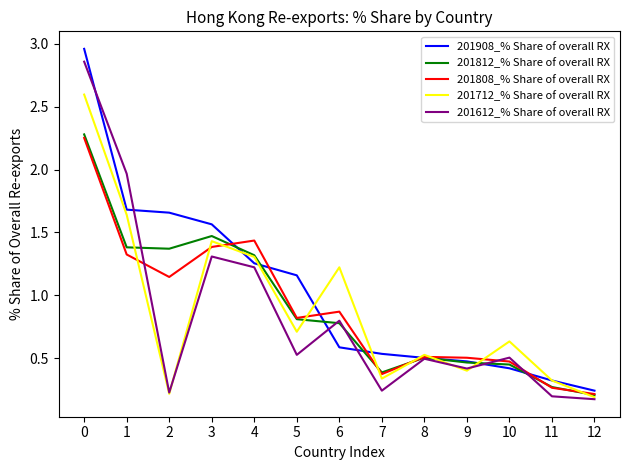

Is it true that 201812_% Share of overall RX equals 1.1 at 5?

False